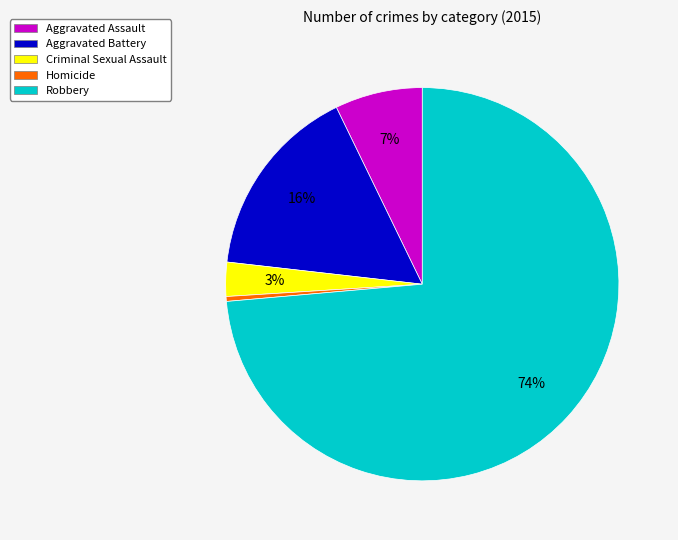

Does Robbery account for over 50% of the chart?

Yes